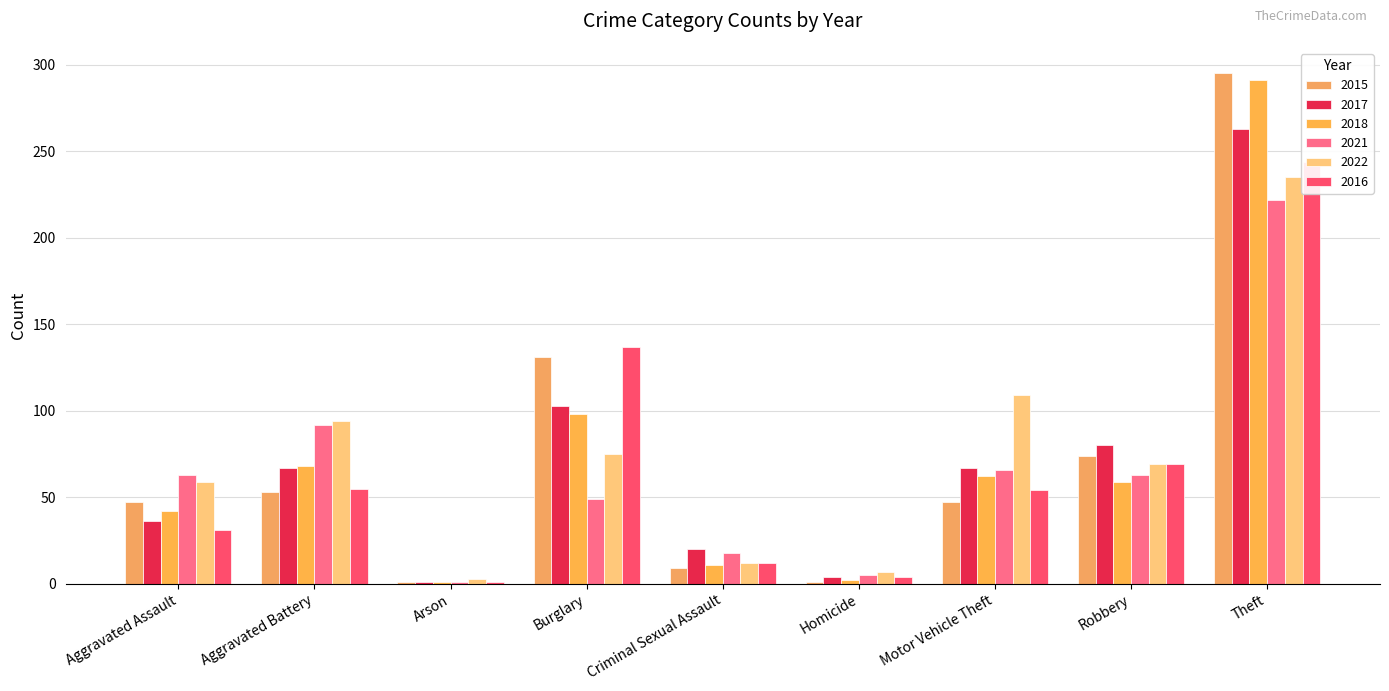

At which category is the sum across all series the highest?

Theft